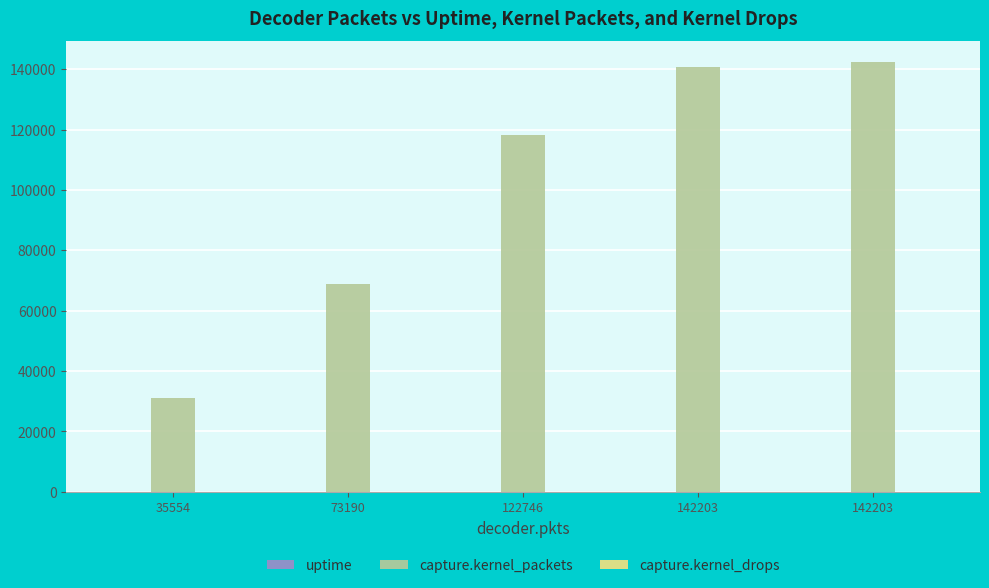

Reading right to left, what are all the values shown in this chart?

uptime: 142203=34	142203=29	122746=22	73190=15	35554=8
capture.kernel_packets: 142203=142203	142203=140783	122746=118180	73190=68725	35554=31236
capture.kernel_drops: 142203=0	142203=0	122746=0	73190=0	35554=0